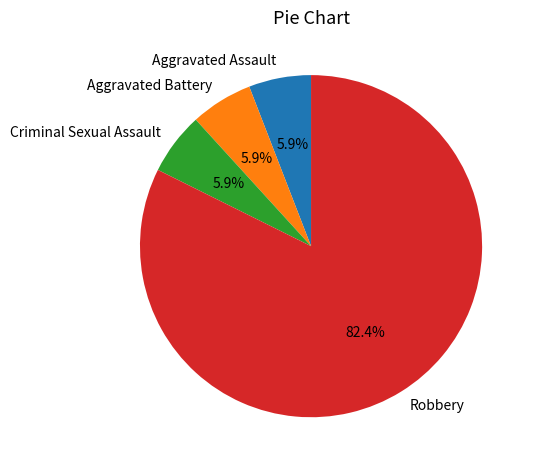

What percentage is NOT represented by Aggravated Battery?

94.1%